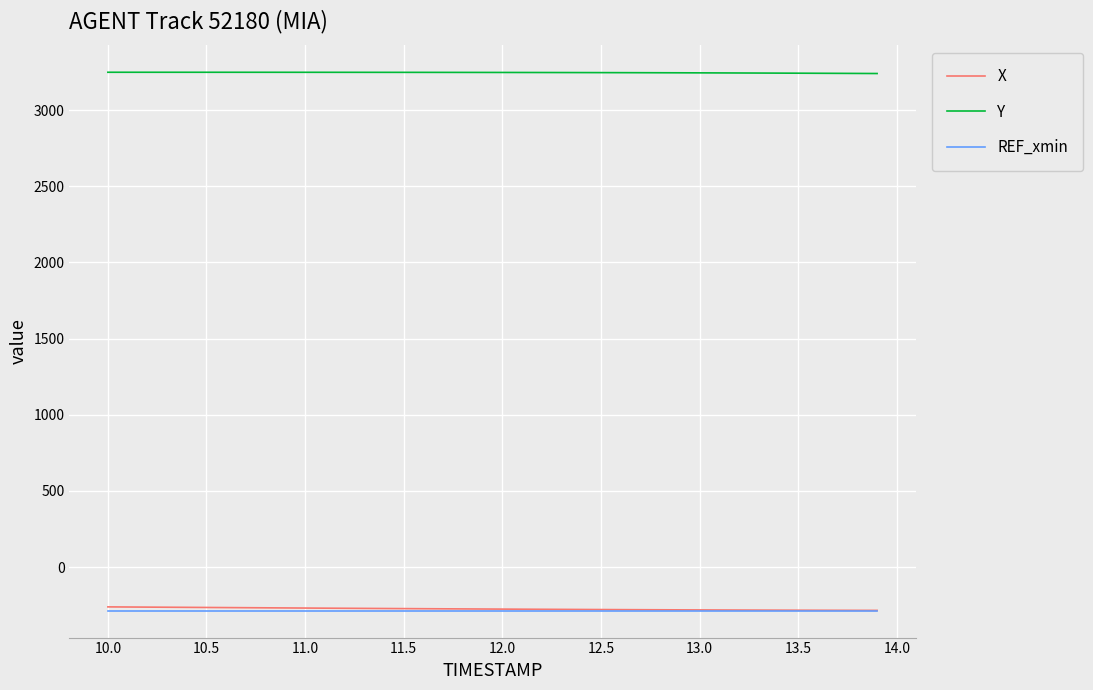

What is the average value of the Y series?

3246.5